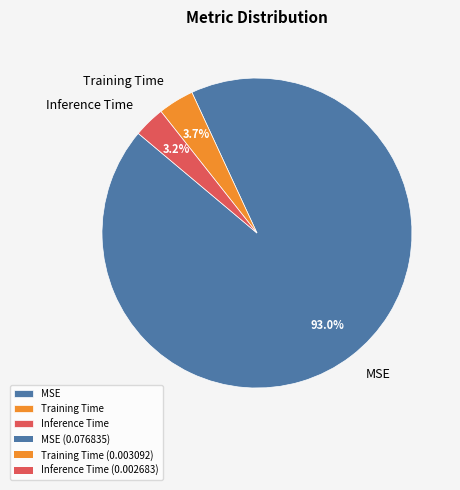

How many slices are in this pie chart?

3